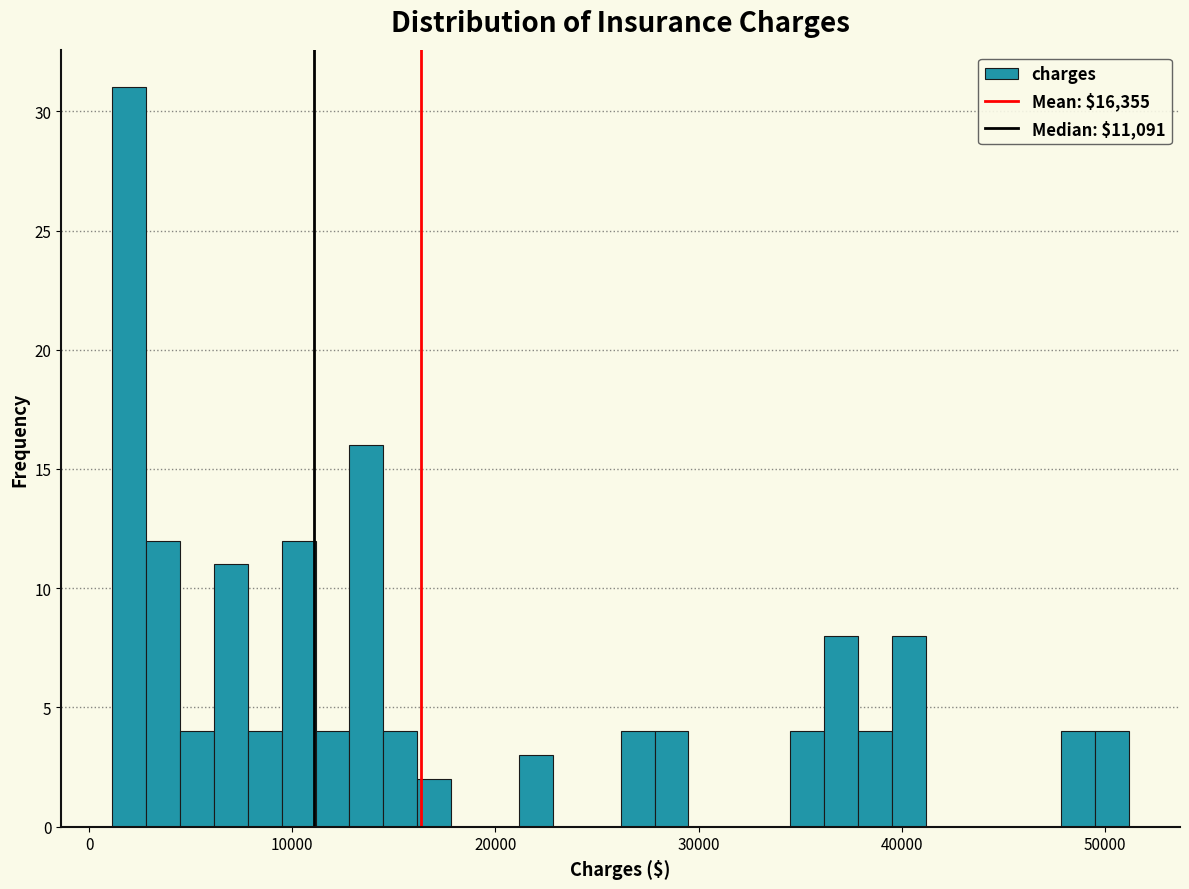

Read against the x-axis, roughly where is the centre of the tallest bar?

2000